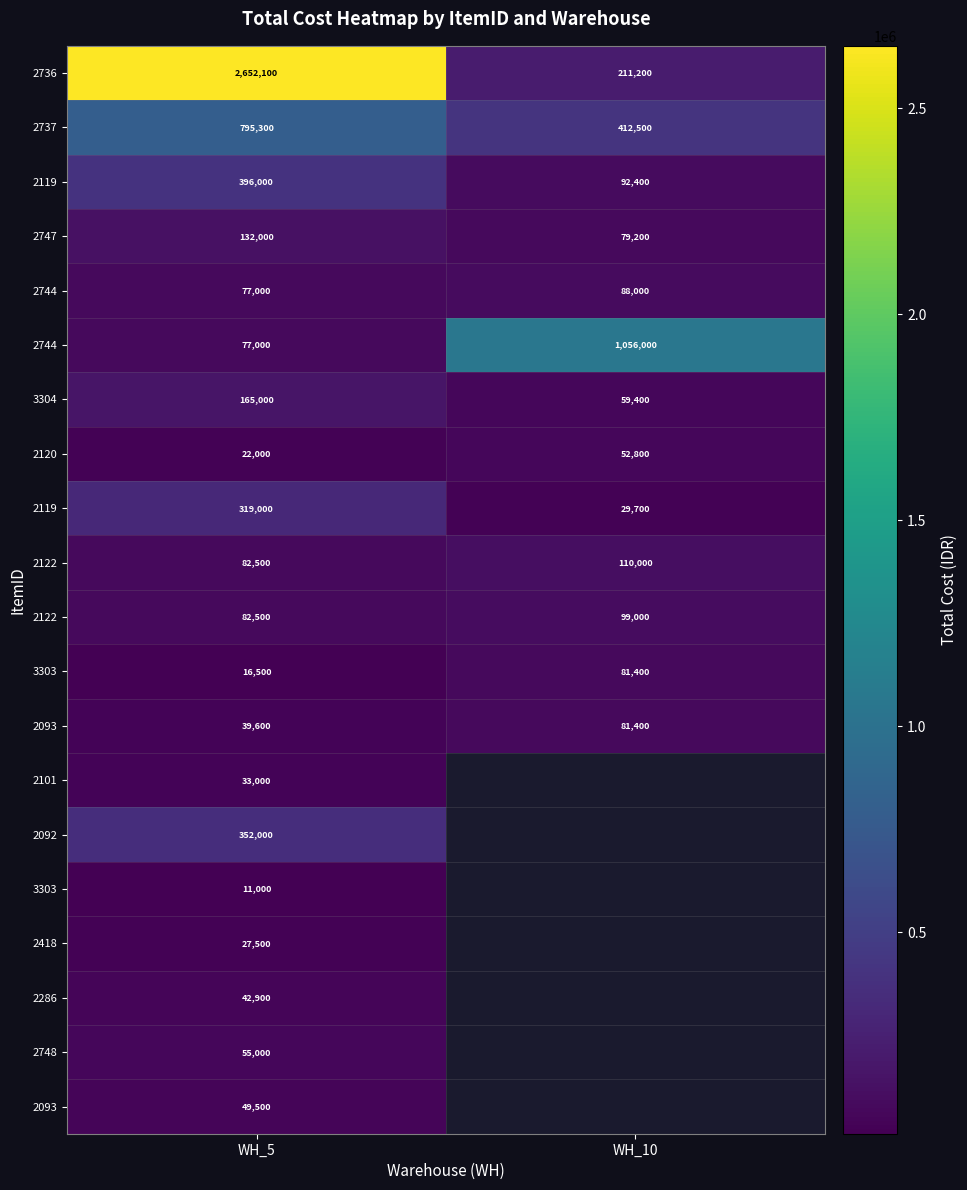

What is the greatest value displayed?

2652100.0